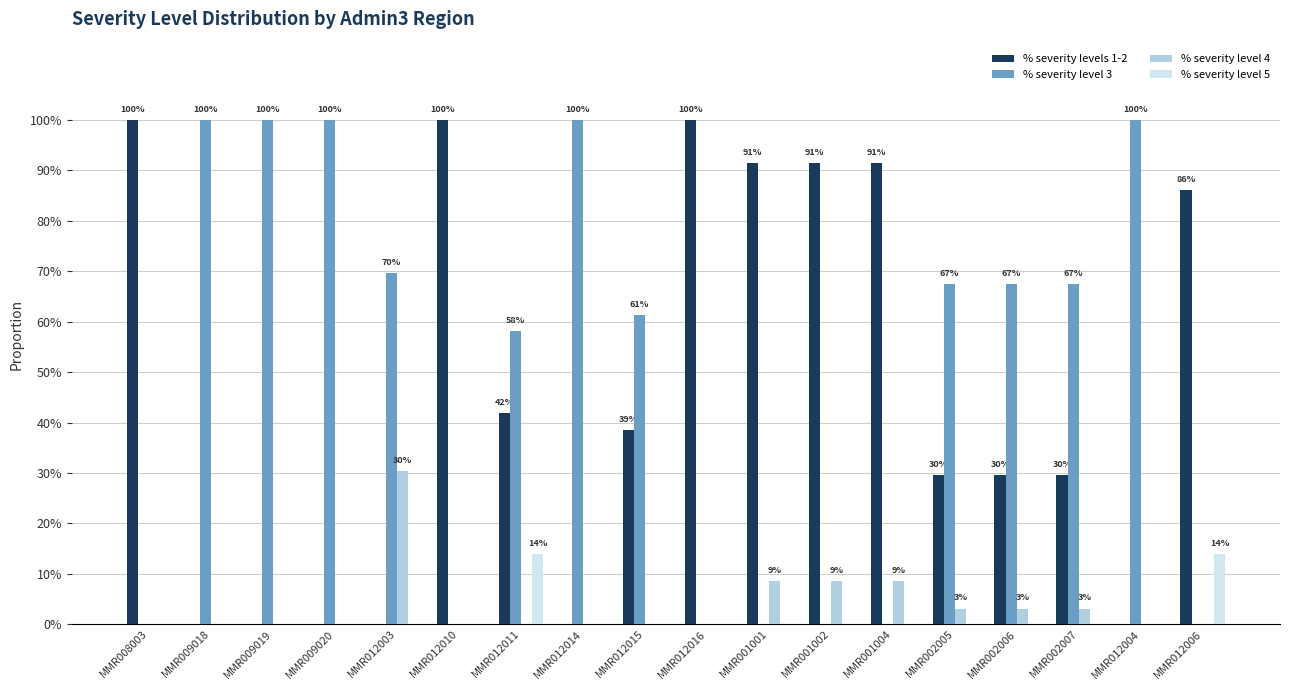

How many values in the % severity levels 1-2 series exceed 38?

9